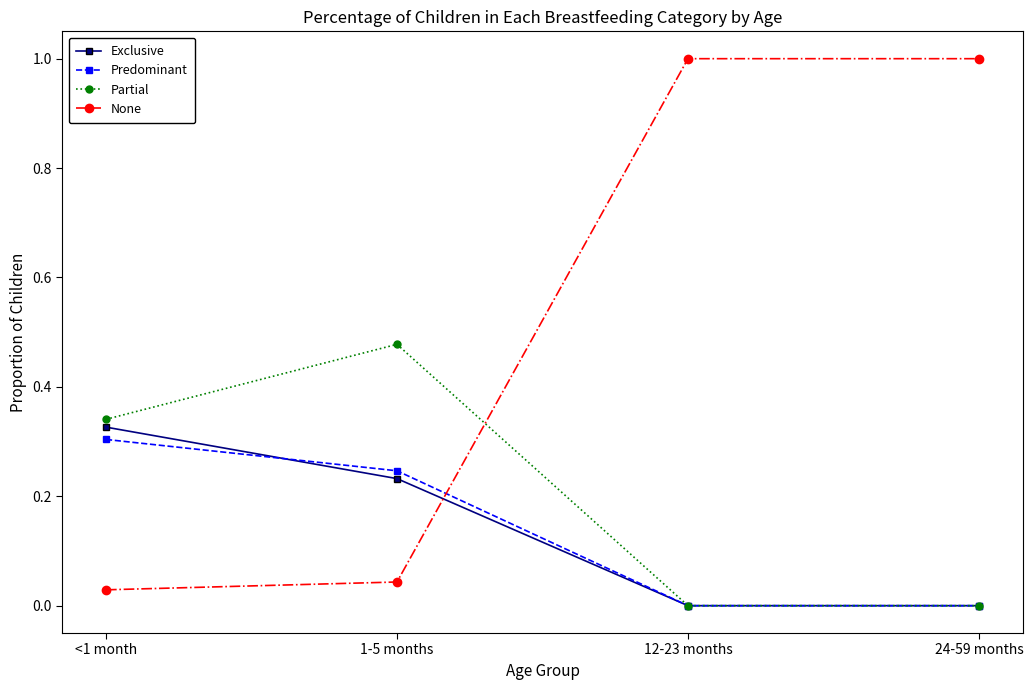

How many times do Partial and None cross each other?

1